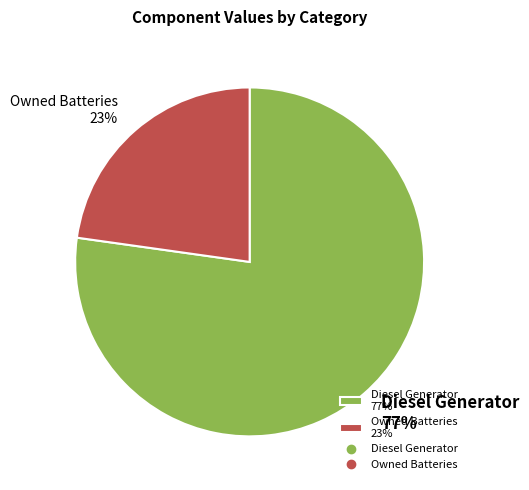

How many slices are in this pie chart?

2